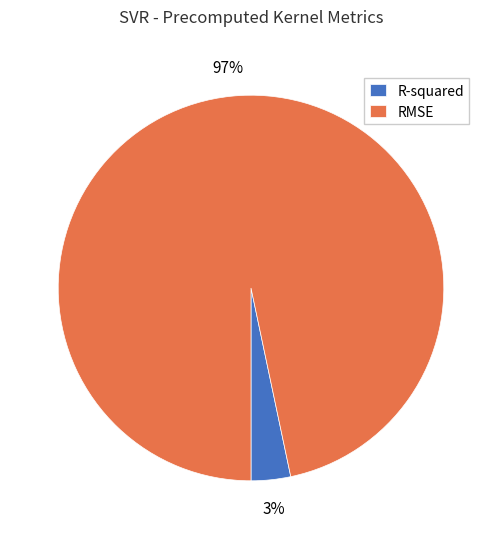

How many slices are in this pie chart?

2